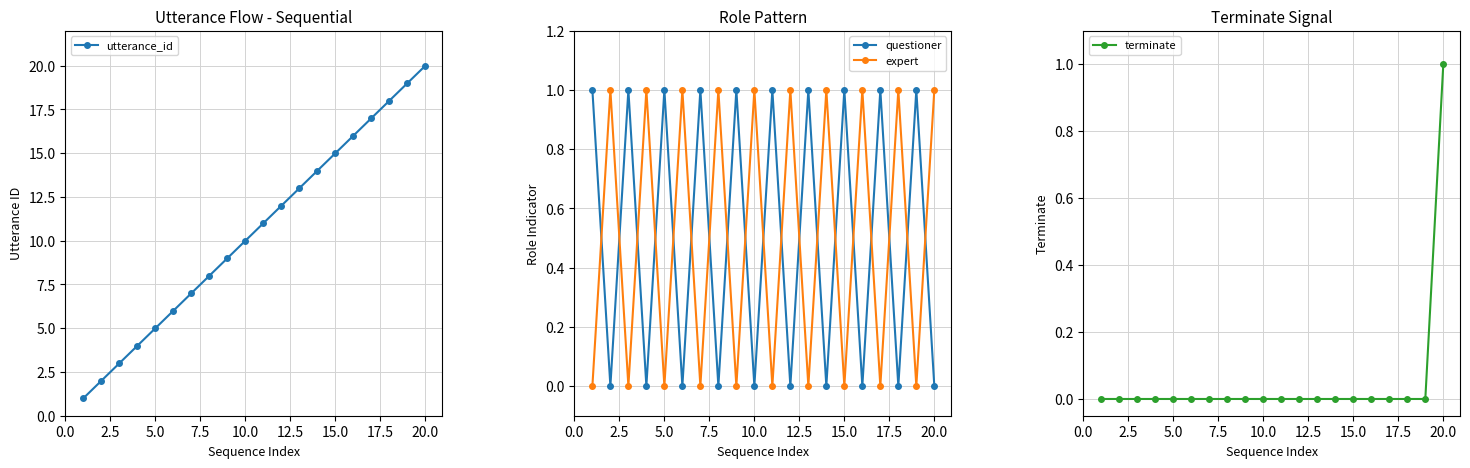

The expert series shows 0 at 15.0. True or false?

True